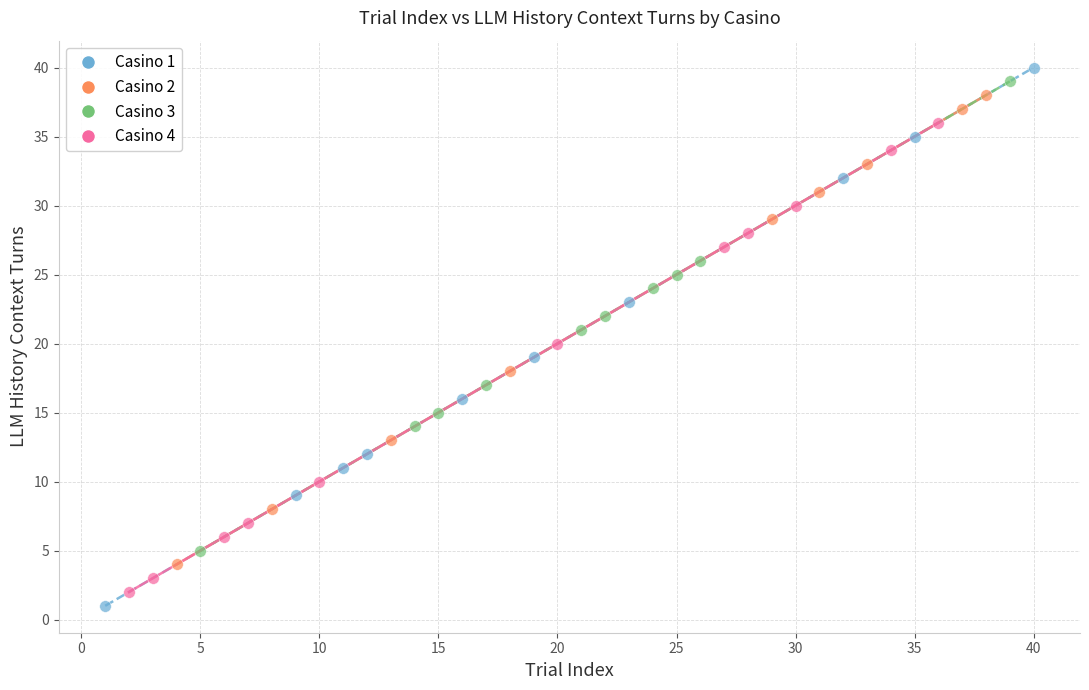

Which series contains the highest Y value?

Casino 1